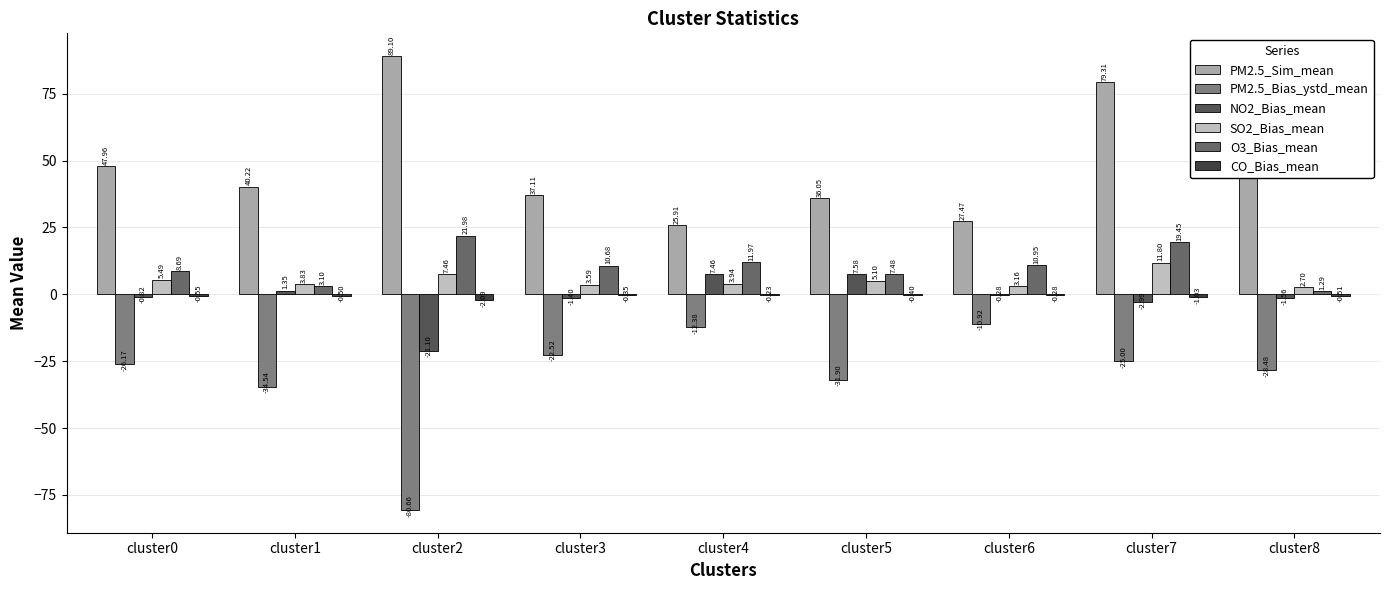

How many data points in NO2_Bias_mean are above 0?

3